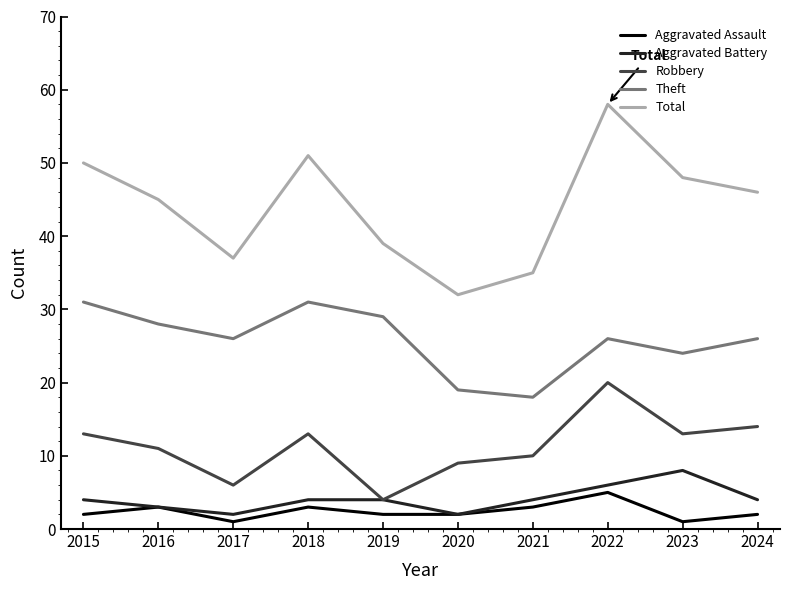

Which category has the highest value across all series?

2022